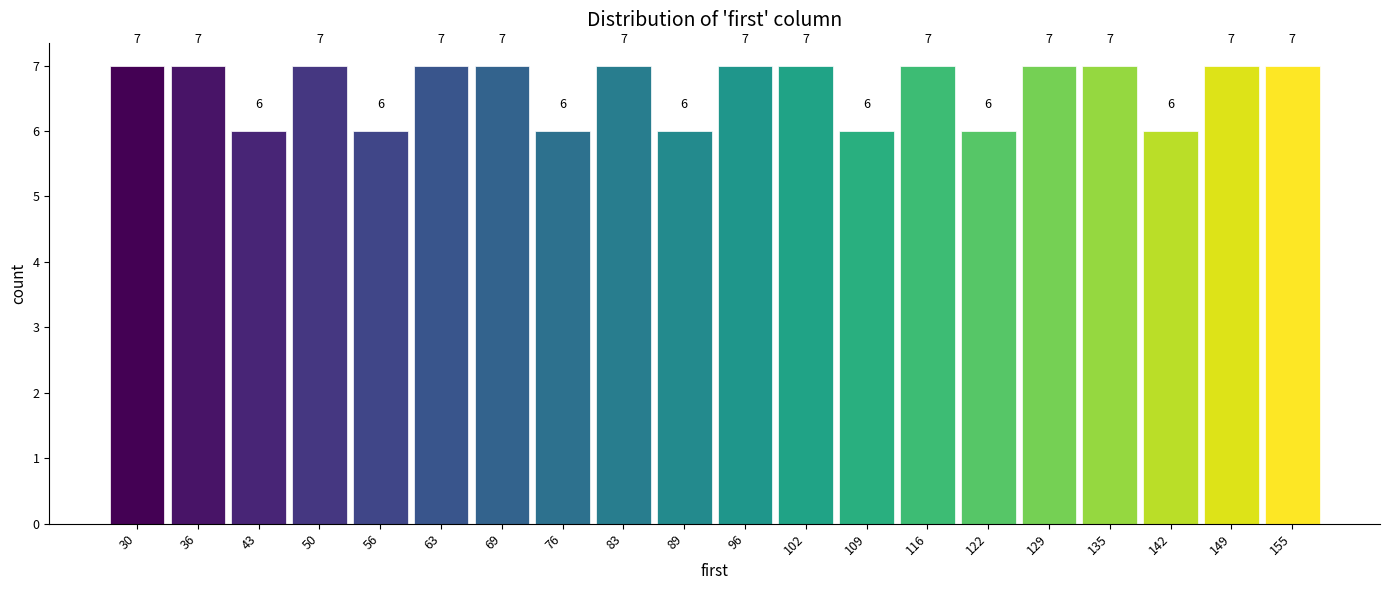

Reading left to right, transcribe this chart: for each bar, give the range it covers on the x-axis and its height. The bar edges are not printed on the chart, so give them approximately, as read against the axis.

27.0 to 33.6: 7
33.6 to 40.2: 7
40.2 to 46.8: 6
46.8 to 53.4: 7
53.4 to 60.0: 6
60.0 to 66.6: 7
66.6 to 73.2: 7
73.2 to 79.8: 6
79.8 to 86.4: 7
86.4 to 93.0: 6
93.0 to 99.6: 7
99.6 to 106.2: 7
106.2 to 112.8: 6
112.8 to 119.4: 7
119.4 to 126.0: 6
126.0 to 132.6: 7
132.6 to 139.2: 7
139.2 to 145.8: 6
145.8 to 152.4: 7
152.4 to 159.0: 7